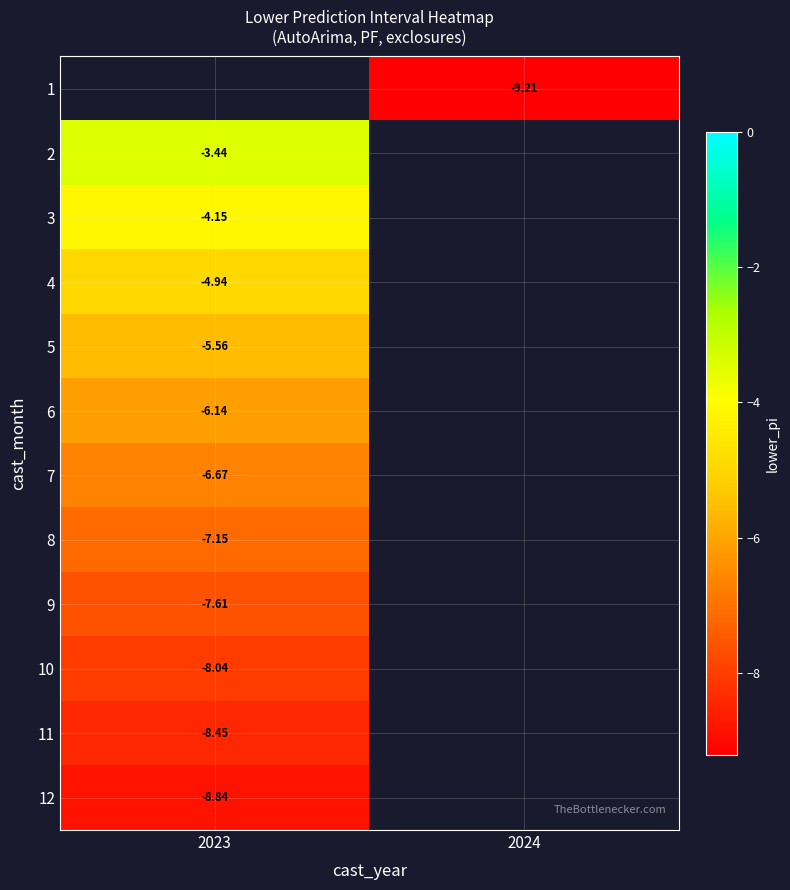

How many series are shown in this chart?

12